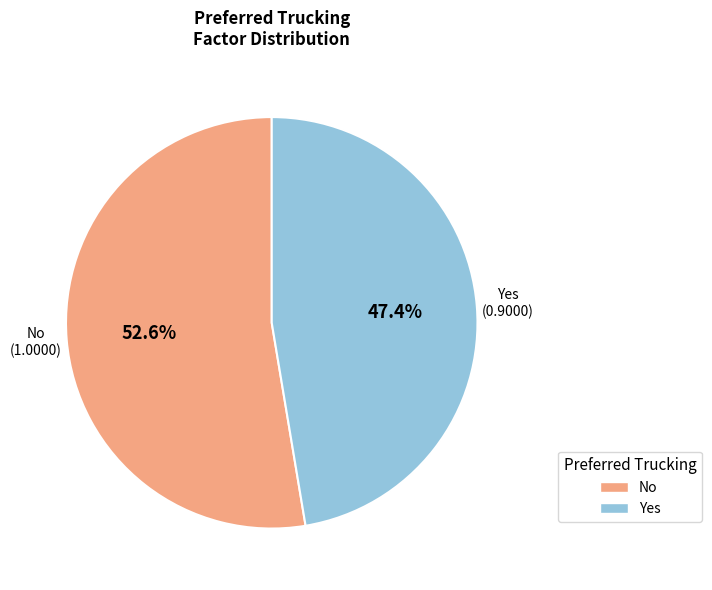

Which slice is the largest?

No